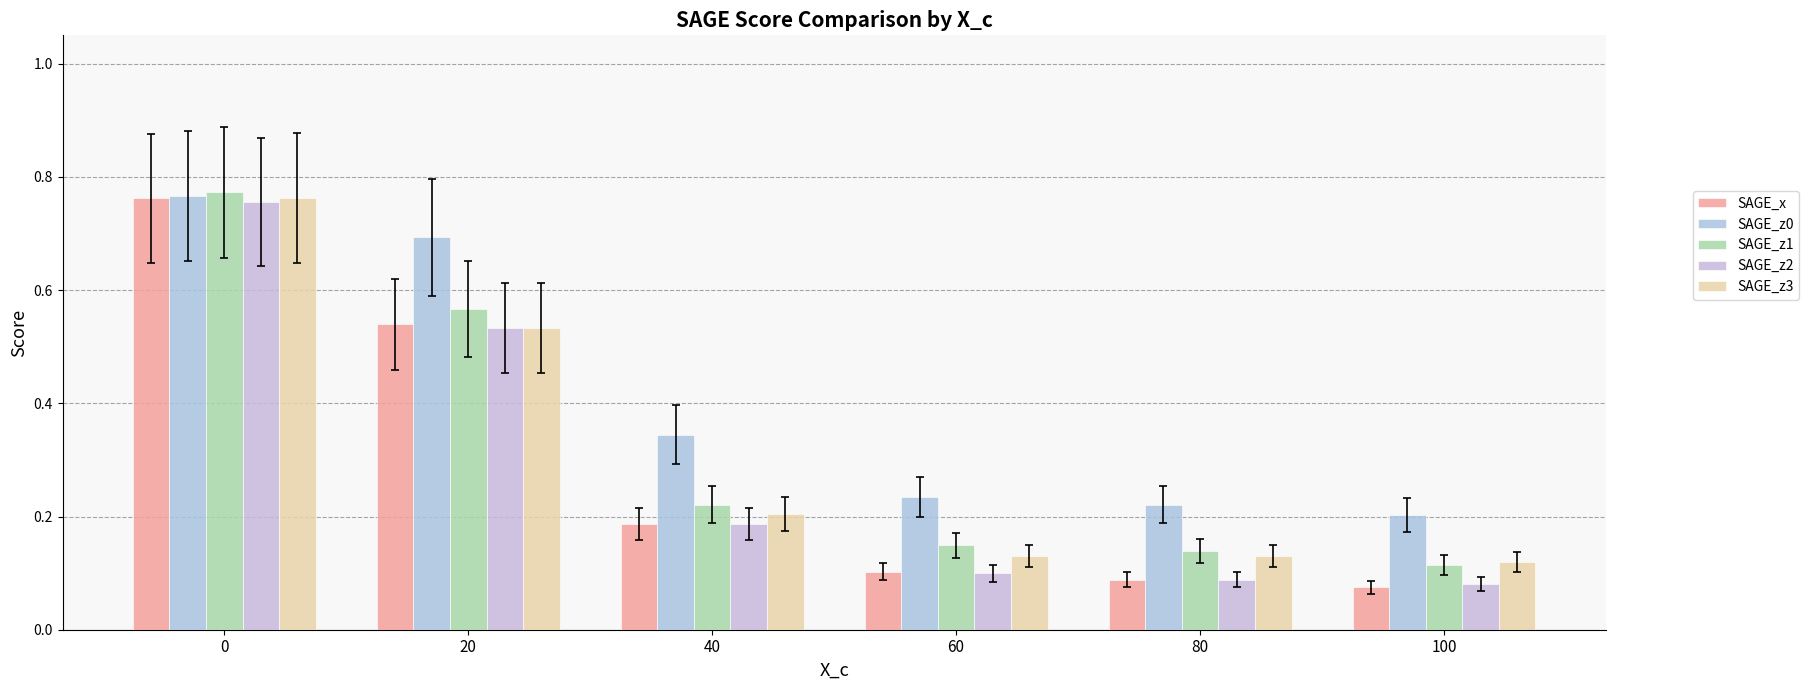

What is the sum of the SAGE_z1 values at 80 and 20?

0.7